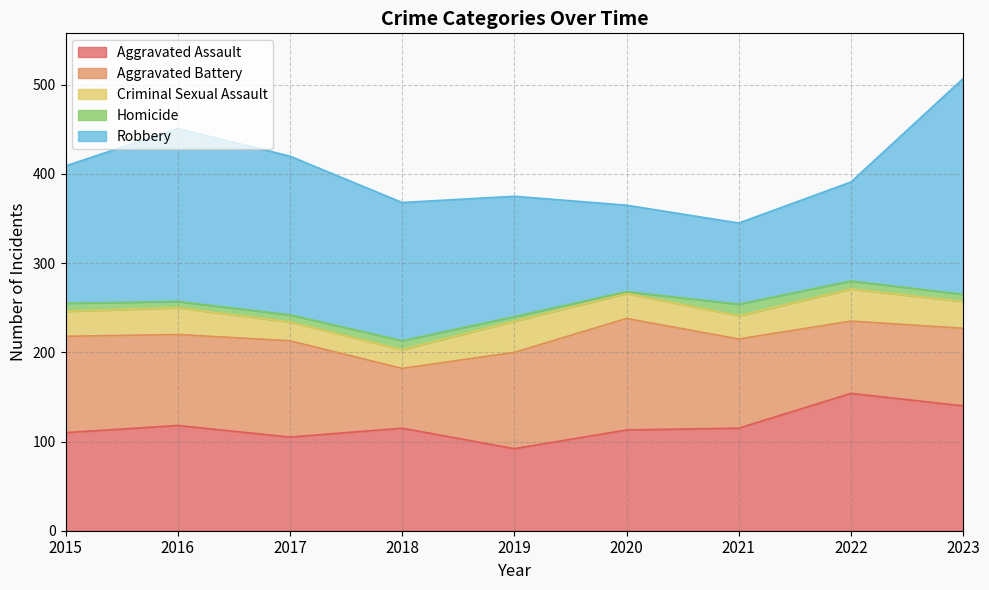

At which label does Aggravated Battery reach its minimum?

2018